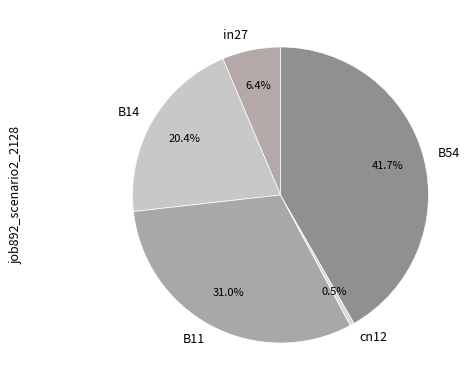

Is cn12 the majority of the pie?

No